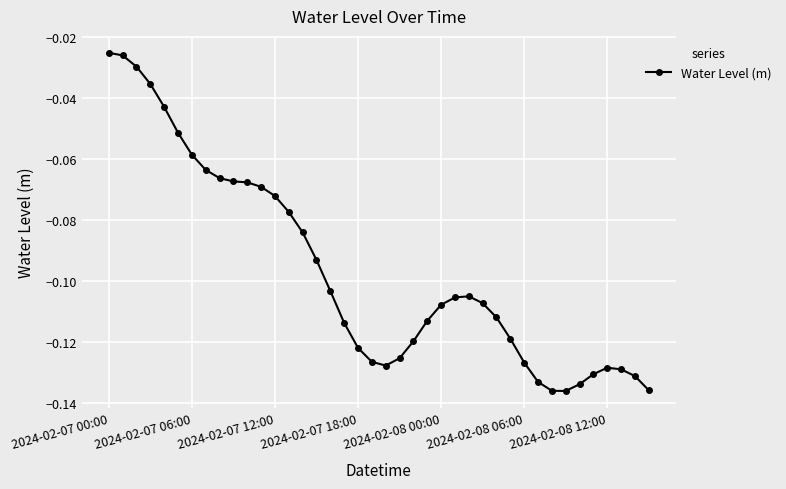

Does the chart display data point markers on the line(s)?

Yes